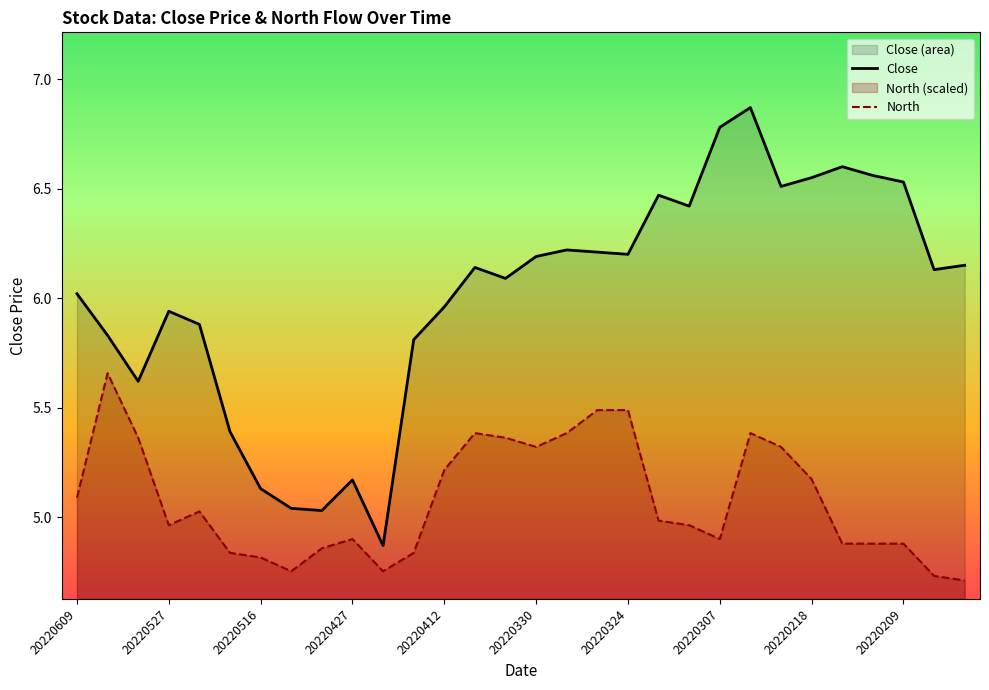

What is the value of the North point at the 6th from the left?

4.8